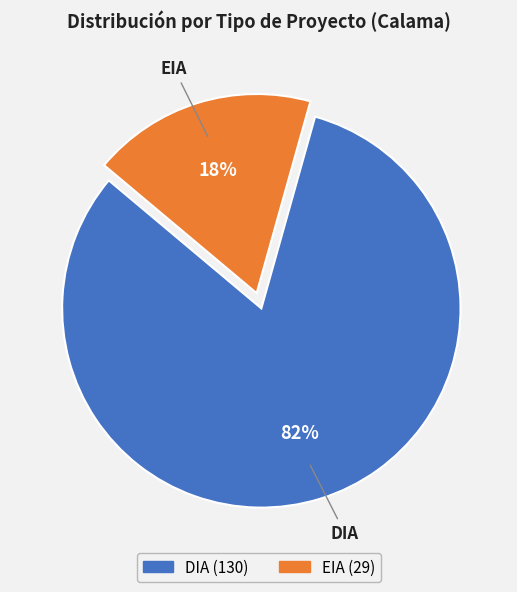

Rank the categories by value from highest to lowest.

DIA, EIA